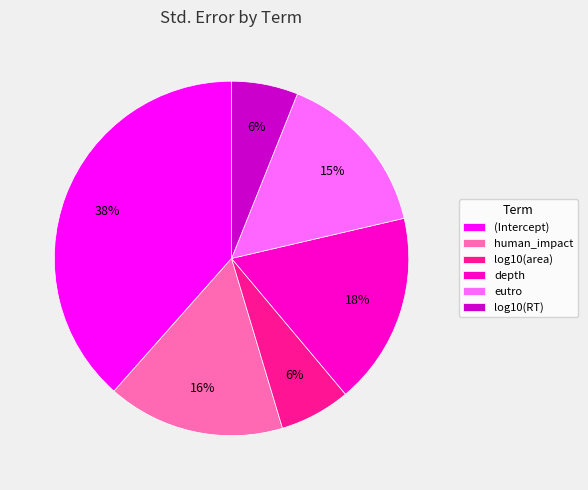

Is the sum of (Intercept) and depth greater than half?

Yes